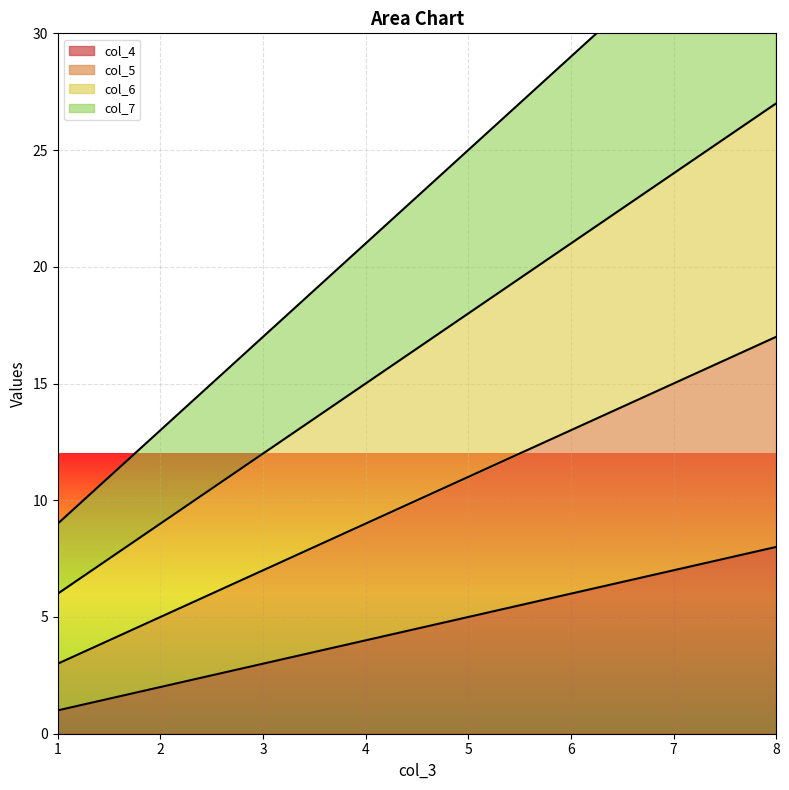

At which category is the sum across all series the highest?

8